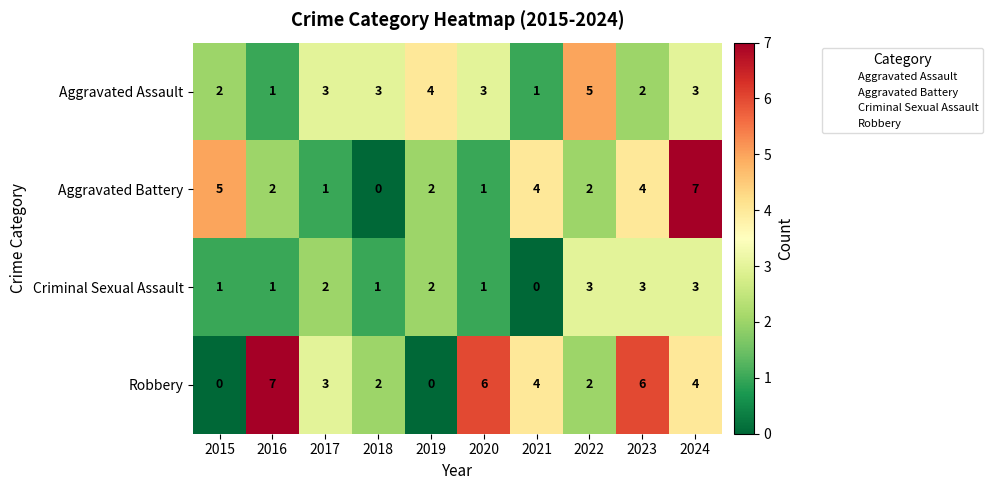

True or false: Aggravated Assault has a value of 5 at 2022.

True